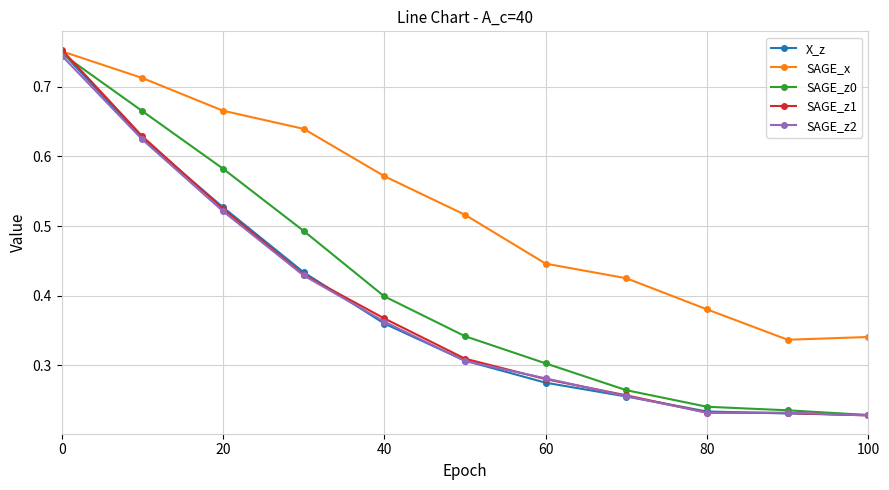

How many intersections are there between SAGE_x and SAGE_z1?

1